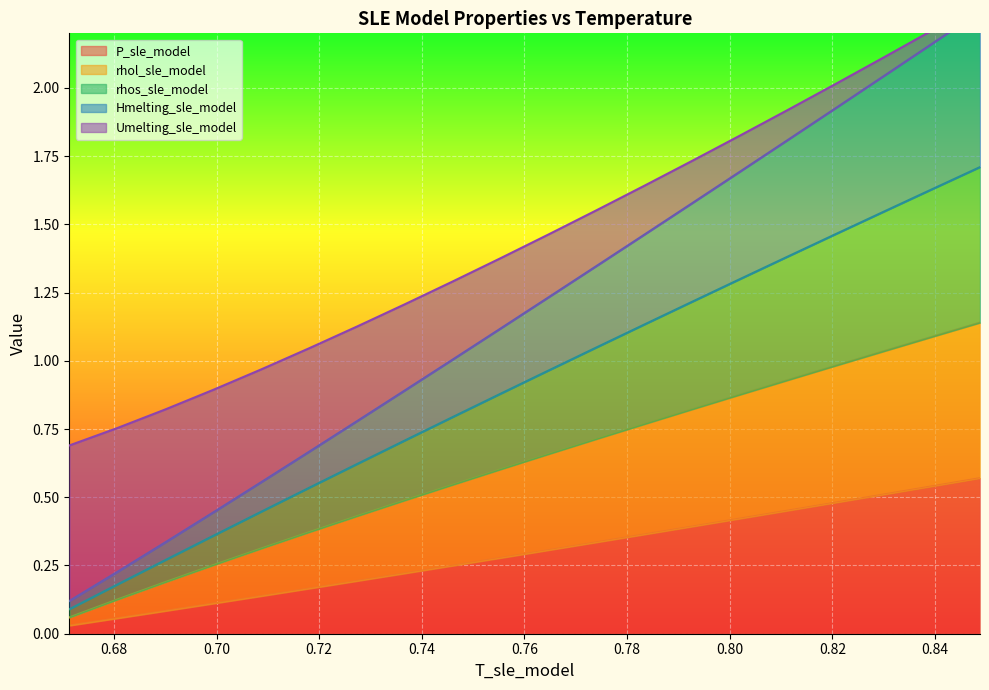

What is the total value across all series at 0.7553802104669438?

4.3